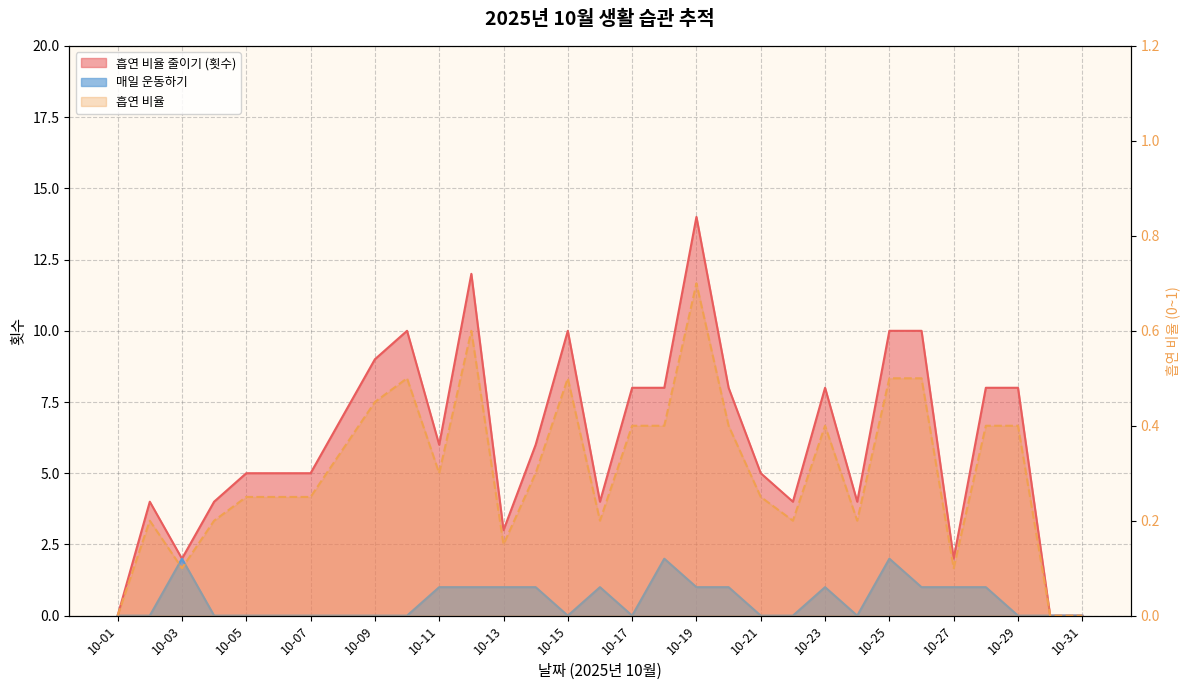

The value of 흡연 비율 at 10-24 is 0.2. True or false?

True